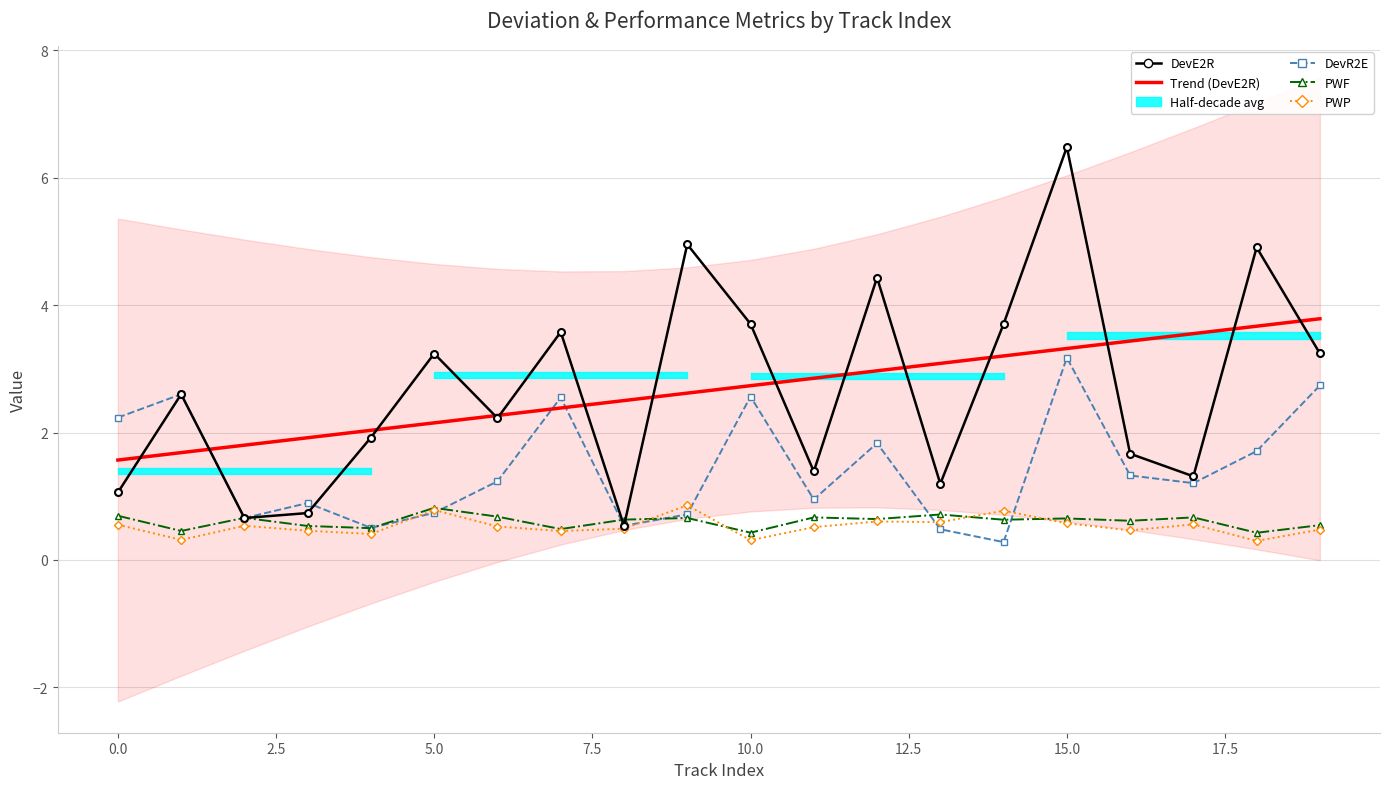

How many categories are shown in the chart?

20